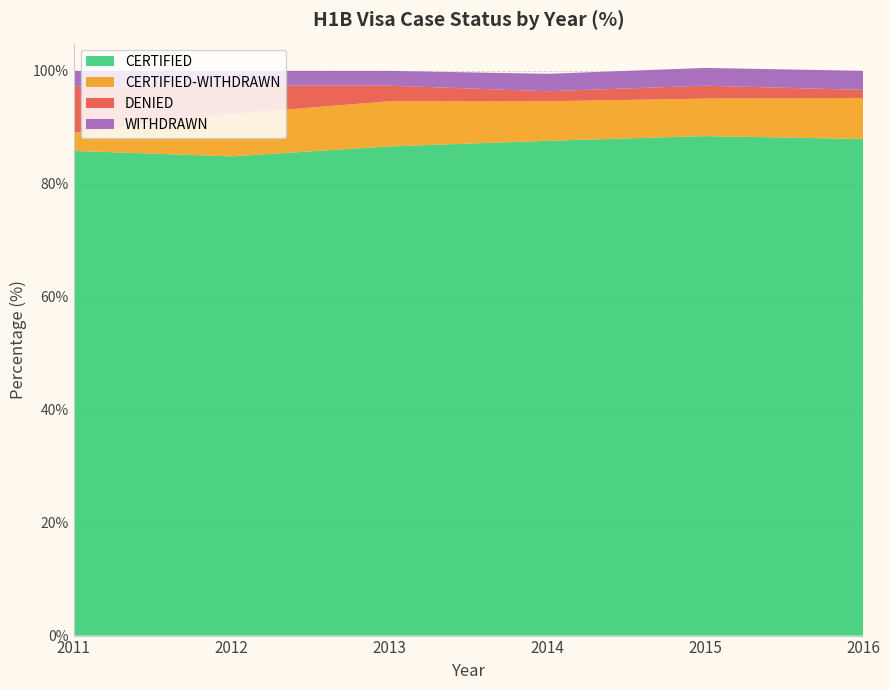

Reading left to right, list all the values displayed in this chart.

CERTIFIED: 2011=85.8	2012=84.9	2013=86.6	2014=87.6	2015=88.5	2016=87.9
CERTIFIED-WITHDRAWN: 2011=3.2	2012=7.5	2013=8.0	2014=7.0	2015=6.6	2016=7.3
DENIED: 2011=8.1	2012=5.1	2013=2.8	2014=1.8	2015=2.3	2016=1.4
WITHDRAWN: 2011=2.8	2012=2.6	2013=2.6	2014=3.1	2015=3.1	2016=3.4